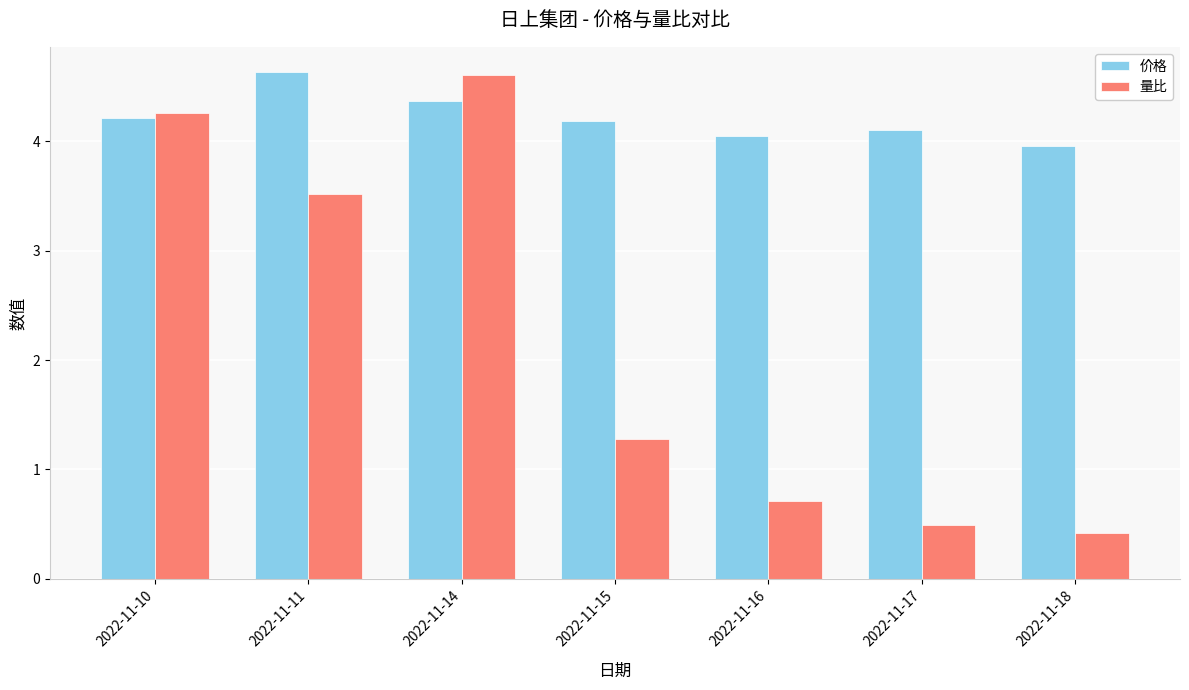

Where is 量比 nearest to the value 2?

2022-11-15